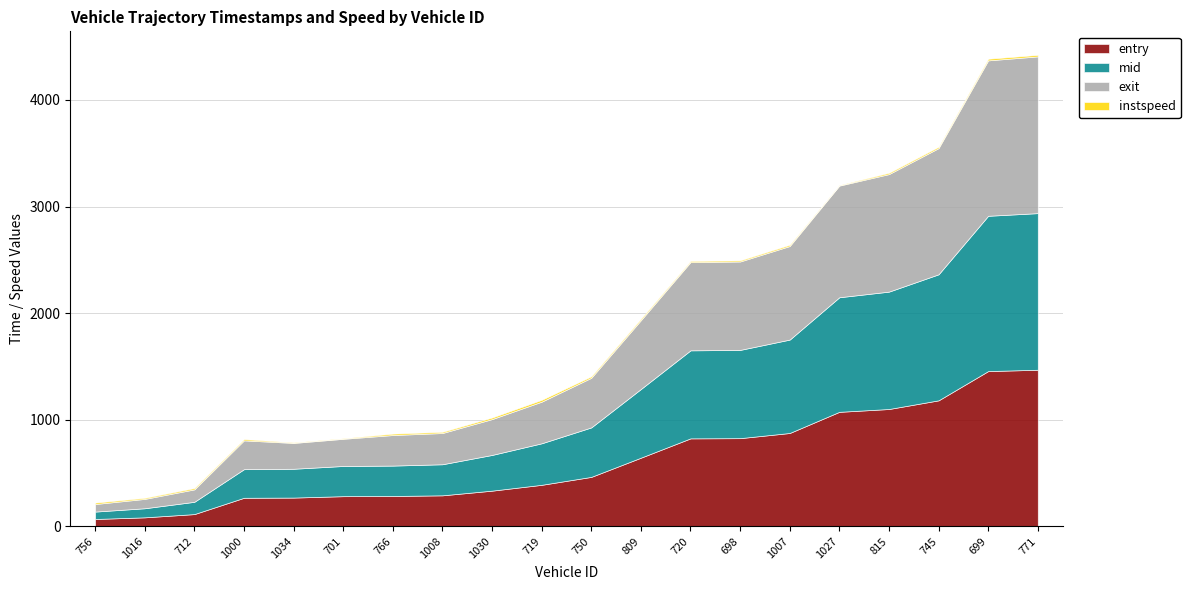

How many categories are shown in the chart?

20